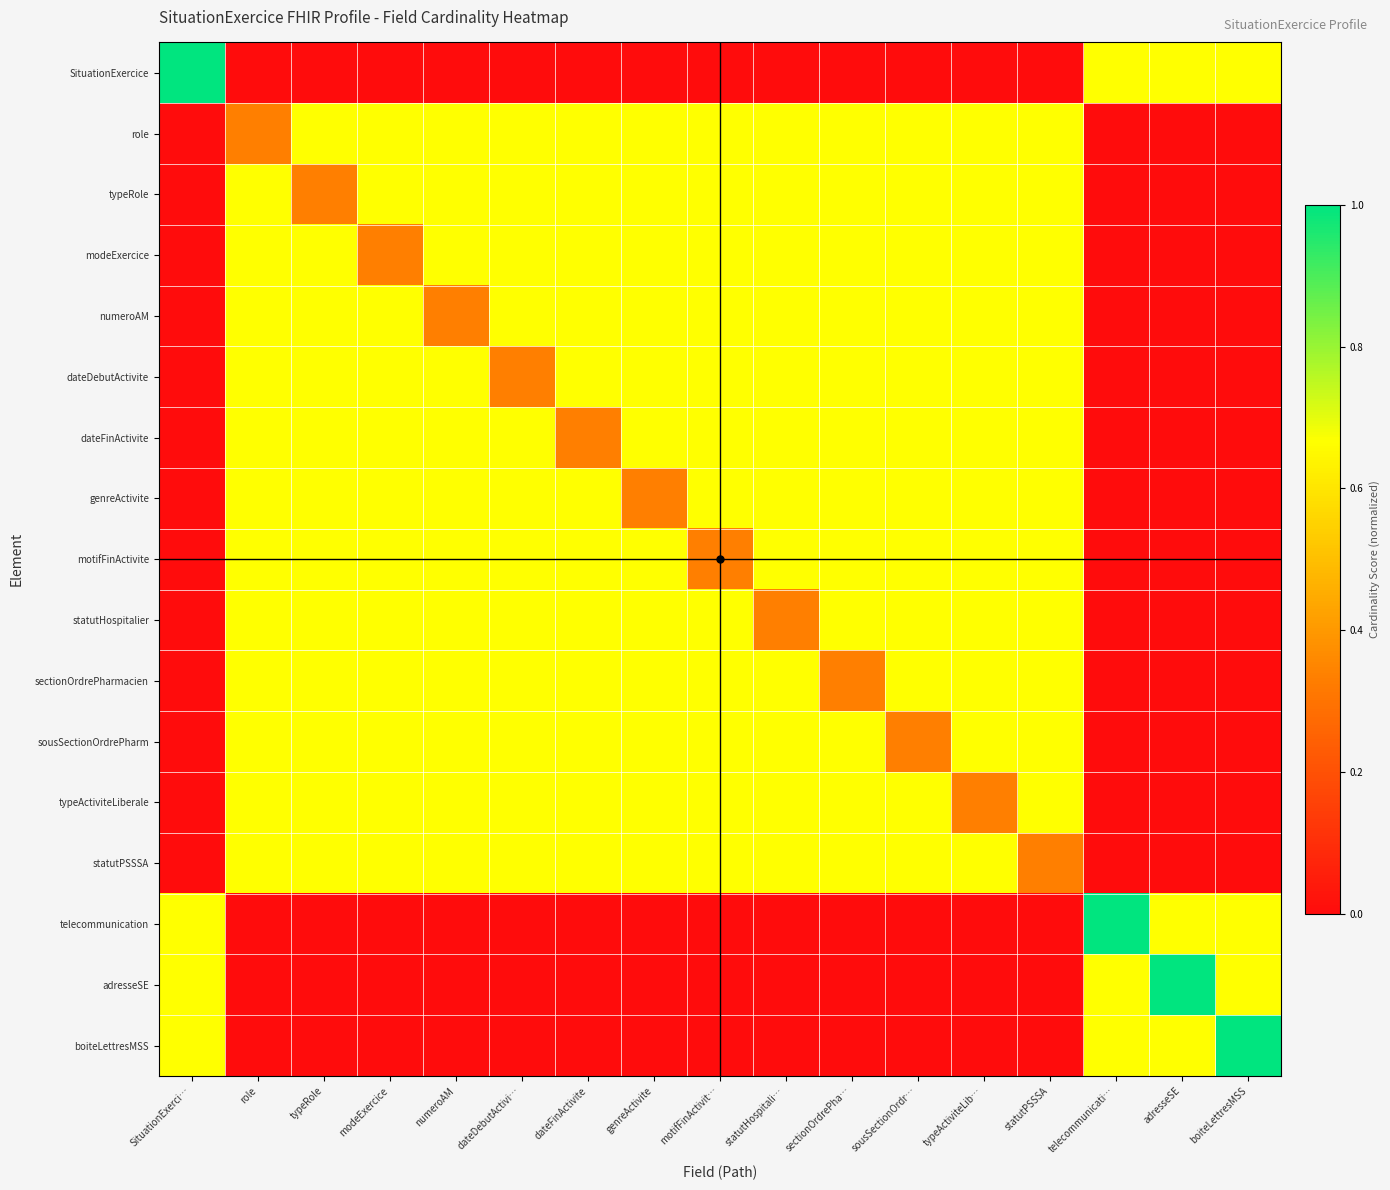

Which series has the widest spread of values?

SituationExercice